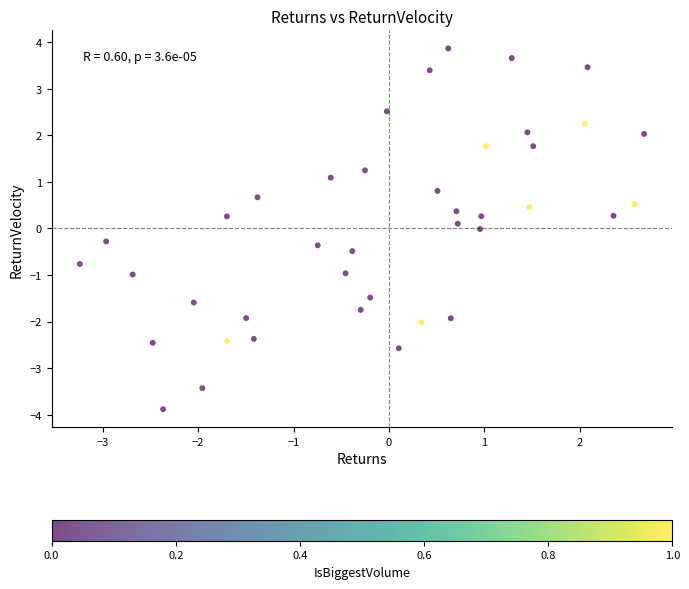

What is the range of X values (max minus min)?

5.9